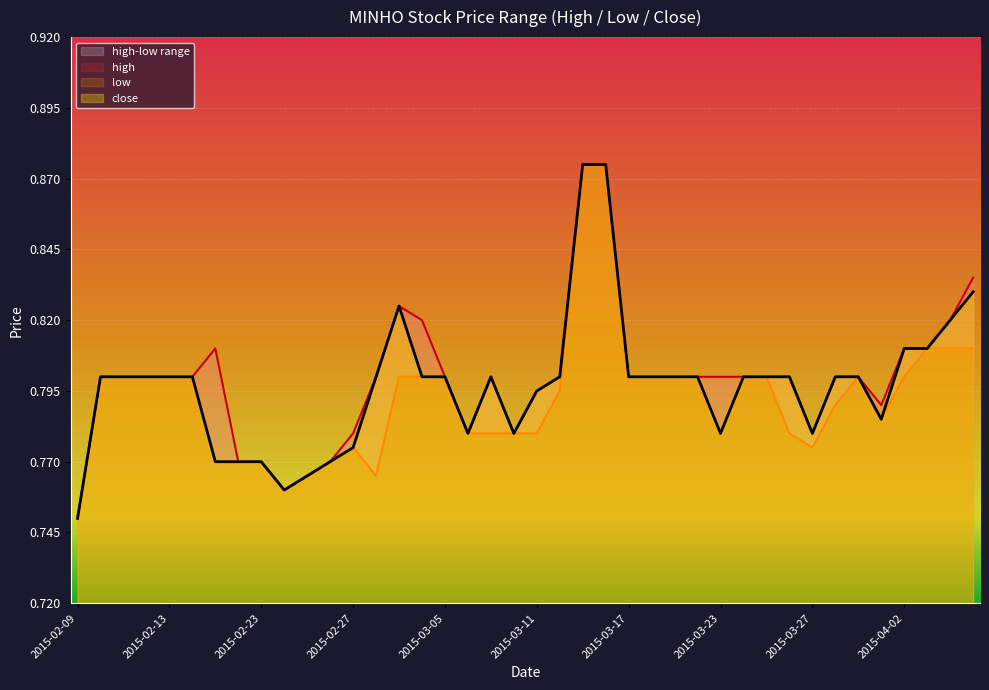

Reading left to right, what are all the values shown in this chart?

high: 0.8	0.8	0.8	0.8	0.8	0.8	0.8	0.8	0.8	0.8	0.8	0.8	0.8	0.8	0.8	0.8	0.8	0.8	0.8	0.8	0.8	0.8	0.9	0.9	0.8	0.8	0.8	0.8	0.8	0.8	0.8	0.8	0.8	0.8	0.8	0.8	0.8	0.8	0.8	0.8
low: 0.8	0.8	0.8	0.8	0.8	0.8	0.8	0.8	0.8	0.8	0.8	0.8	0.8	0.8	0.8	0.8	0.8	0.8	0.8	0.8	0.8	0.8	0.9	0.9	0.8	0.8	0.8	0.8	0.8	0.8	0.8	0.8	0.8	0.8	0.8	0.8	0.8	0.8	0.8	0.8
close: 0.8	0.8	0.8	0.8	0.8	0.8	0.8	0.8	0.8	0.8	0.8	0.8	0.8	0.8	0.8	0.8	0.8	0.8	0.8	0.8	0.8	0.8	0.9	0.9	0.8	0.8	0.8	0.8	0.8	0.8	0.8	0.8	0.8	0.8	0.8	0.8	0.8	0.8	0.8	0.8